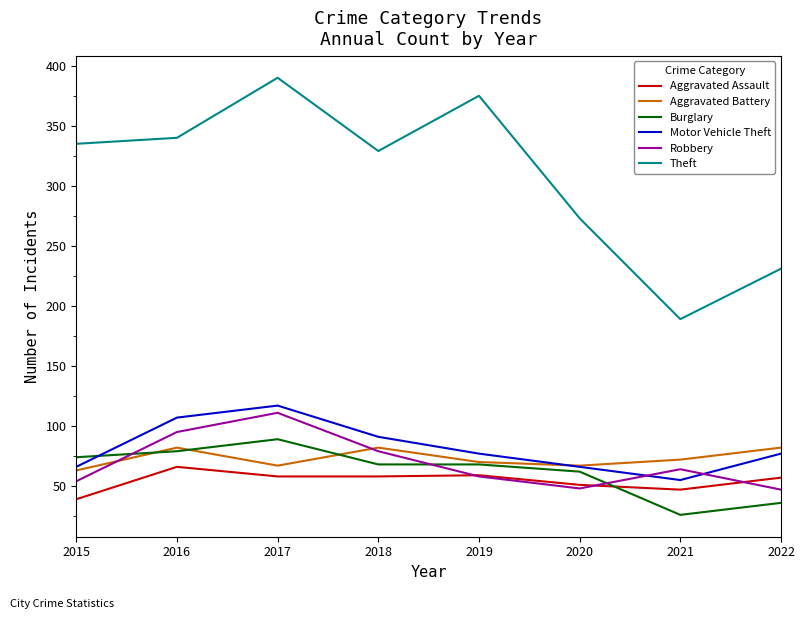

Which series has the largest total across all categories?

Theft